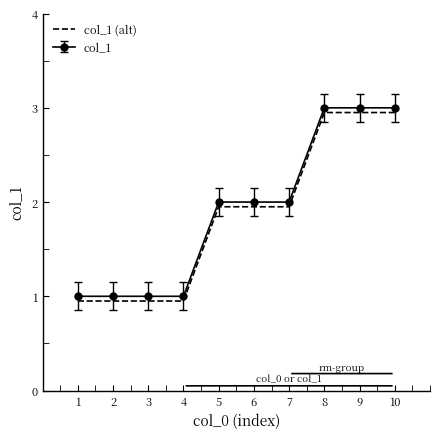

Is the value of col_1 (alt) at 4 greater than the value of col_1 at 9?

No